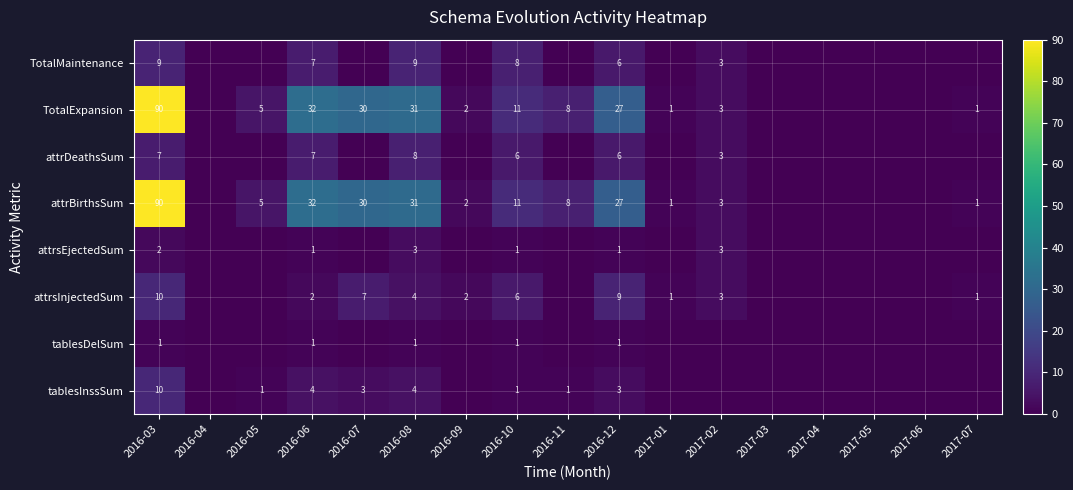

At how many categories does at least one series exceed 15?

5